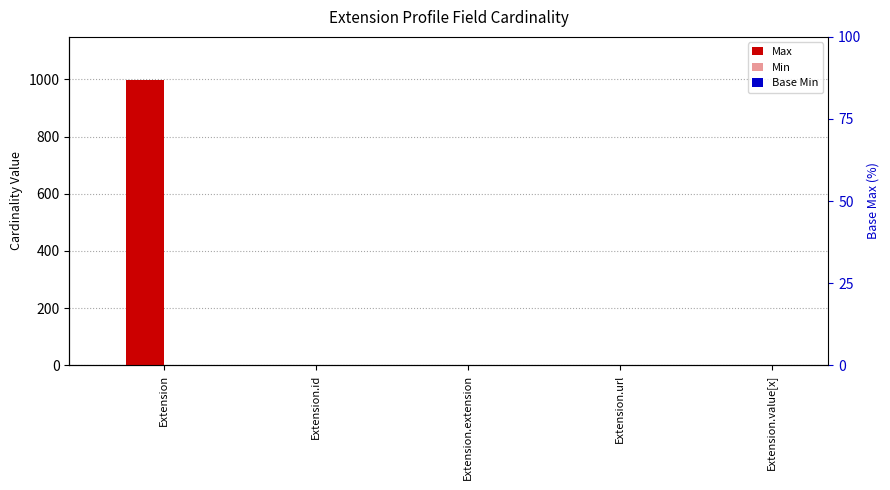

Where is Max nearest to the value 499?

Extension.id